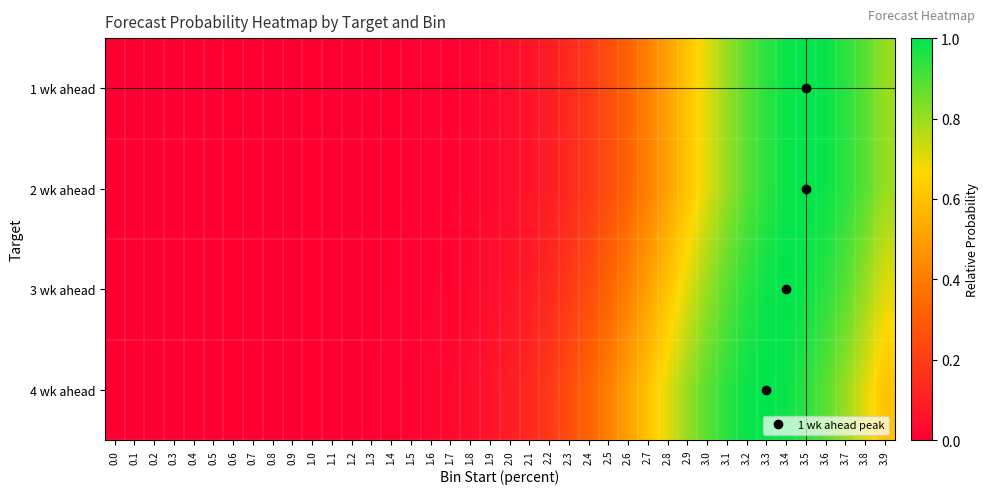

Reading left to right, what are all the values shown in this chart?

1 wk ahead: 0.0=0.0	0.1=0.0	0.2=0.0	0.3=0.0	0.4=0.0	0.5=0.0	0.6=0.0	0.7=0.0	0.8=0.0	0.9=0.0	1.0=0.0	1.1=0.0	1.2=0.0	1.3=0.0	1.4=0.0	1.5=0.0	1.6=0.0	1.7=0.0	1.8=0.0	1.9=0.0	2.0=0.0	2.1=0.1	2.2=0.1	2.3=0.1	2.4=0.2	2.5=0.2	2.6=0.3	2.7=0.4	2.8=0.5	2.9=0.6	3.0=0.7	3.1=0.8	3.2=0.9	3.3=0.9	3.4=1.0	3.5=1.0	3.6=1.0	3.7=0.9	3.8=0.9	3.9=0.8
2 wk ahead: 0.0=0.0	0.1=0.0	0.2=0.0	0.3=0.0	0.4=0.0	0.5=0.0	0.6=0.0	0.7=0.0	0.8=0.0	0.9=0.0	1.0=0.0	1.1=0.0	1.2=0.0	1.3=0.0	1.4=0.0	1.5=0.0	1.6=0.0	1.7=0.0	1.8=0.0	1.9=0.0	2.0=0.0	2.1=0.1	2.2=0.1	2.3=0.1	2.4=0.2	2.5=0.2	2.6=0.3	2.7=0.4	2.8=0.5	2.9=0.6	3.0=0.7	3.1=0.8	3.2=0.9	3.3=0.9	3.4=1.0	3.5=1.0	3.6=1.0	3.7=0.9	3.8=0.9	3.9=0.8
3 wk ahead: 0.0=0.0	0.1=0.0	0.2=0.0	0.3=0.0	0.4=0.0	0.5=0.0	0.6=0.0	0.7=0.0	0.8=0.0	0.9=0.0	1.0=0.0	1.1=0.0	1.2=0.0	1.3=0.0	1.4=0.0	1.5=0.0	1.6=0.0	1.7=0.0	1.8=0.0	1.9=0.0	2.0=0.1	2.1=0.1	2.2=0.1	2.3=0.2	2.4=0.2	2.5=0.3	2.6=0.4	2.7=0.5	2.8=0.6	2.9=0.7	3.0=0.8	3.1=0.9	3.2=0.9	3.3=1.0	3.4=1.0	3.5=1.0	3.6=0.9	3.7=0.9	3.8=0.8	3.9=0.7
4 wk ahead: 0.0=0.0	0.1=0.0	0.2=0.0	0.3=0.0	0.4=0.0	0.5=0.0	0.6=0.0	0.7=0.0	0.8=0.0	0.9=0.0	1.0=0.0	1.1=0.0	1.2=0.0	1.3=0.0	1.4=0.0	1.5=0.0	1.6=0.0	1.7=0.0	1.8=0.0	1.9=0.1	2.0=0.1	2.1=0.1	2.2=0.2	2.3=0.2	2.4=0.3	2.5=0.4	2.6=0.5	2.7=0.6	2.8=0.7	2.9=0.8	3.0=0.9	3.1=0.9	3.2=1.0	3.3=1.0	3.4=1.0	3.5=0.9	3.6=0.9	3.7=0.8	3.8=0.7	3.9=0.6